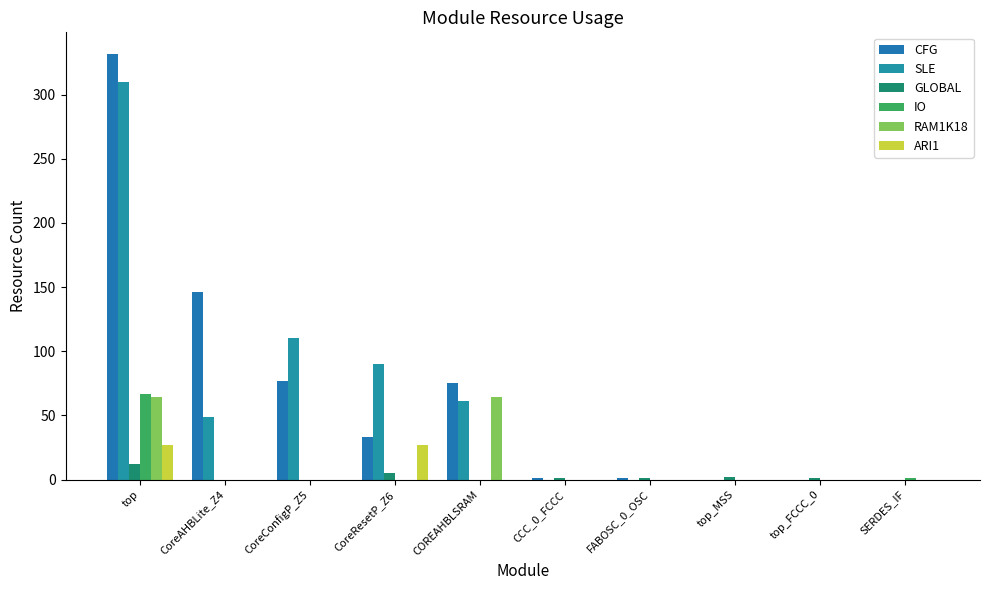

What are all the series names shown in the legend?

CFG, SLE, GLOBAL, IO, RAM1K18, ARI1